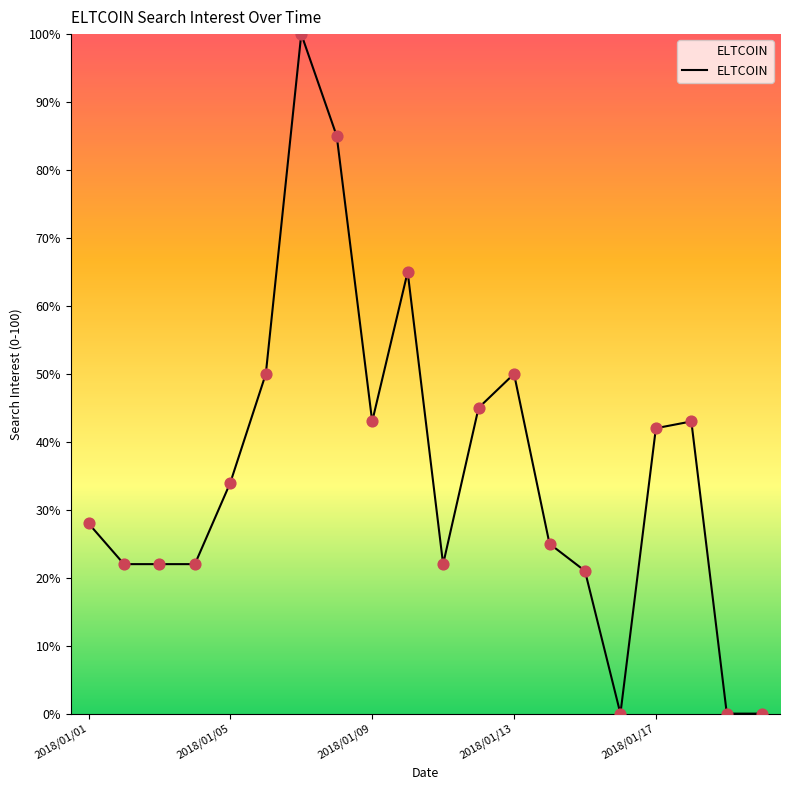

What is the greatest value displayed?

100